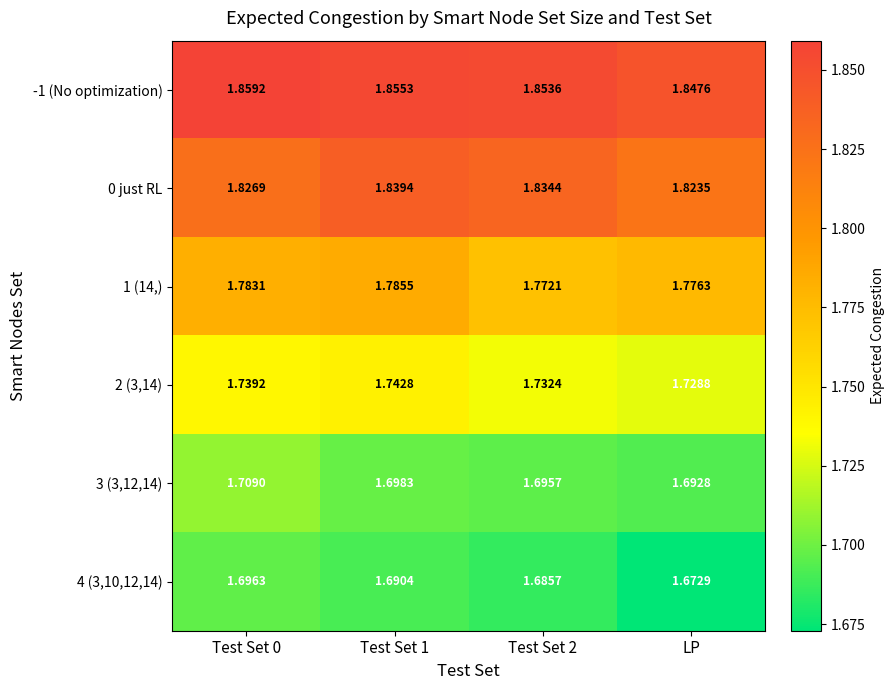

At which label is 4 (3,10,12,14) closest to 1?

LP